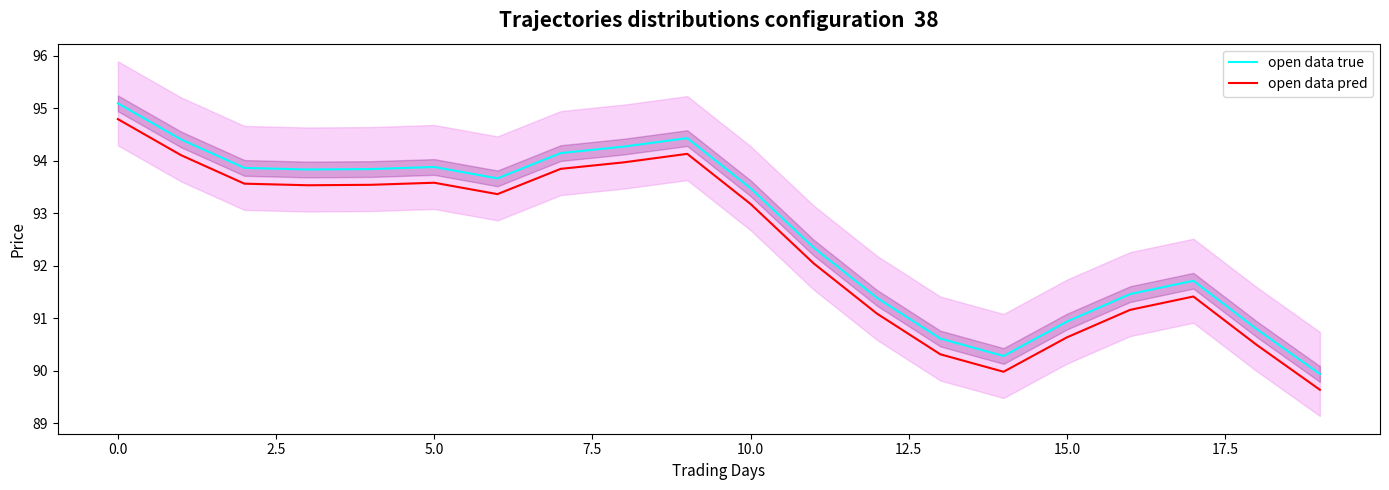

True or false: open data true and open data pred cross at least once.

False